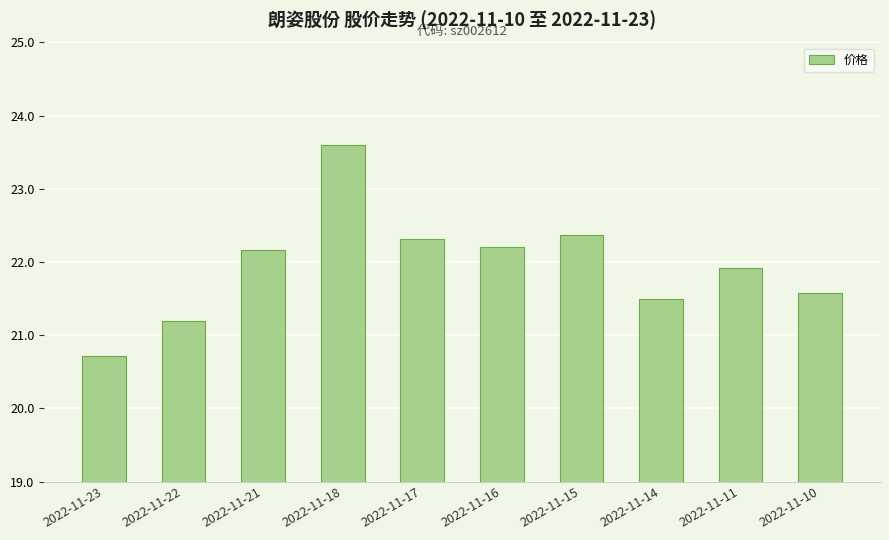

The value at 2022-11-22 is 21.2. True or false?

True